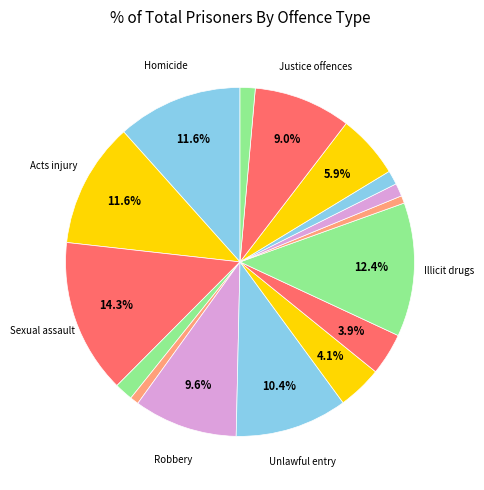

Does any single category account for the majority?

No